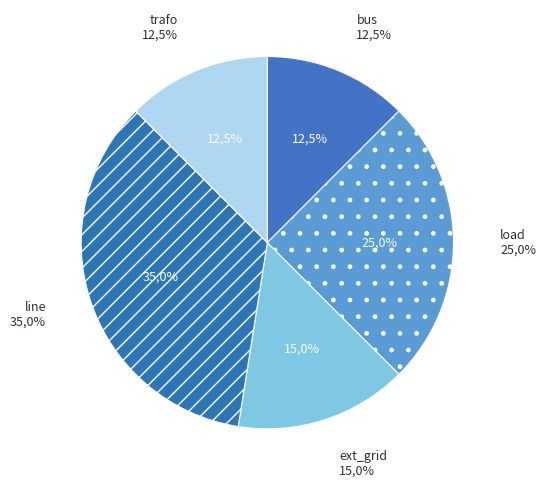

Which slice is the smallest?

bus